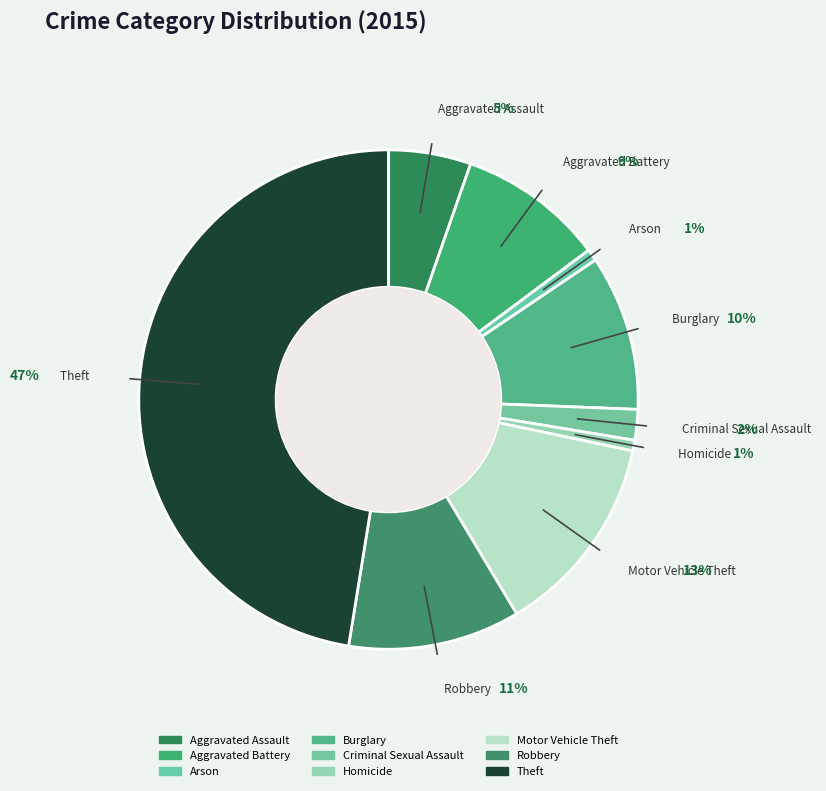

Rank the categories by value from lowest to highest.

Homicide, Arson, Criminal Sexual Assault, Aggravated Assault, Aggravated Battery, Burglary, Robbery, Motor Vehicle Theft, Theft